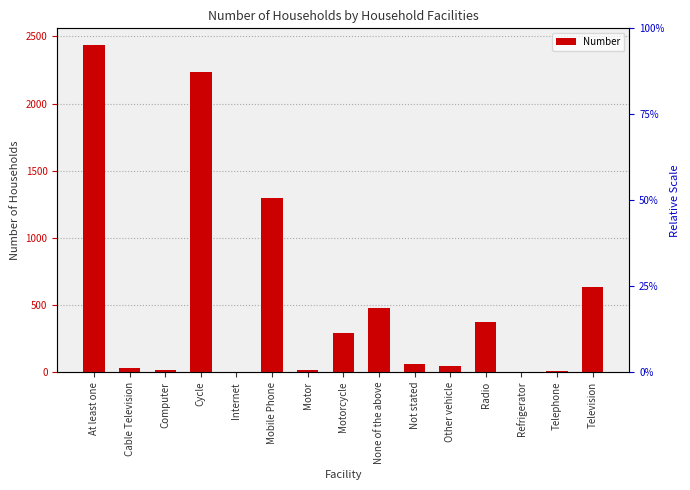

Reading left to right, what are all the values shown in this chart?

At least one=2438	Cable Television=33	Computer=13	Cycle=2236	Internet=2	Mobile Phone=1298	Motor=17	Motorcycle=293	None of the above=476	Not stated=61	Other vehicle=43	Radio=376	Refrigerator=2	Telephone=7	Television=633